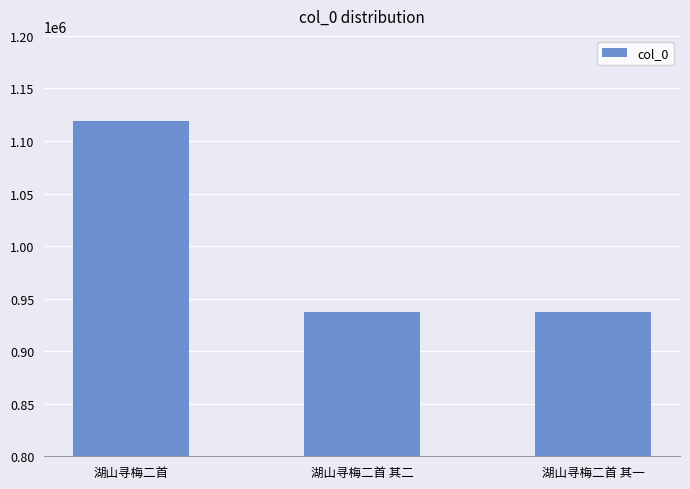

What is the label of the 2nd bar from the right?

湖山寻梅二首 其二